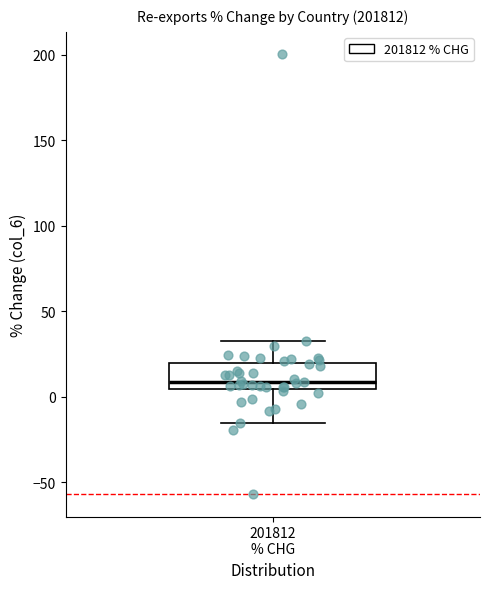

Read this box plot against the y-axis: the position of the median line, the range covered by the box, and the ends of both whiskers. The values are not printed on the chart, so give them approximately, as read against the axis.

median 10, box 5 to 20, whiskers -15 to 35